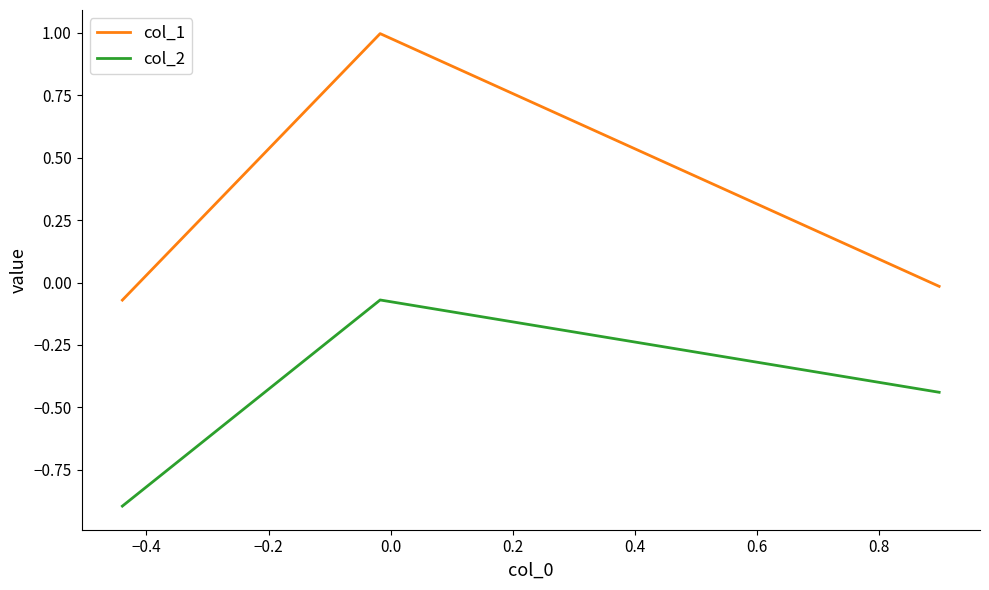

What is the difference between the second highest and minimum values in the col_2 series?

0.5